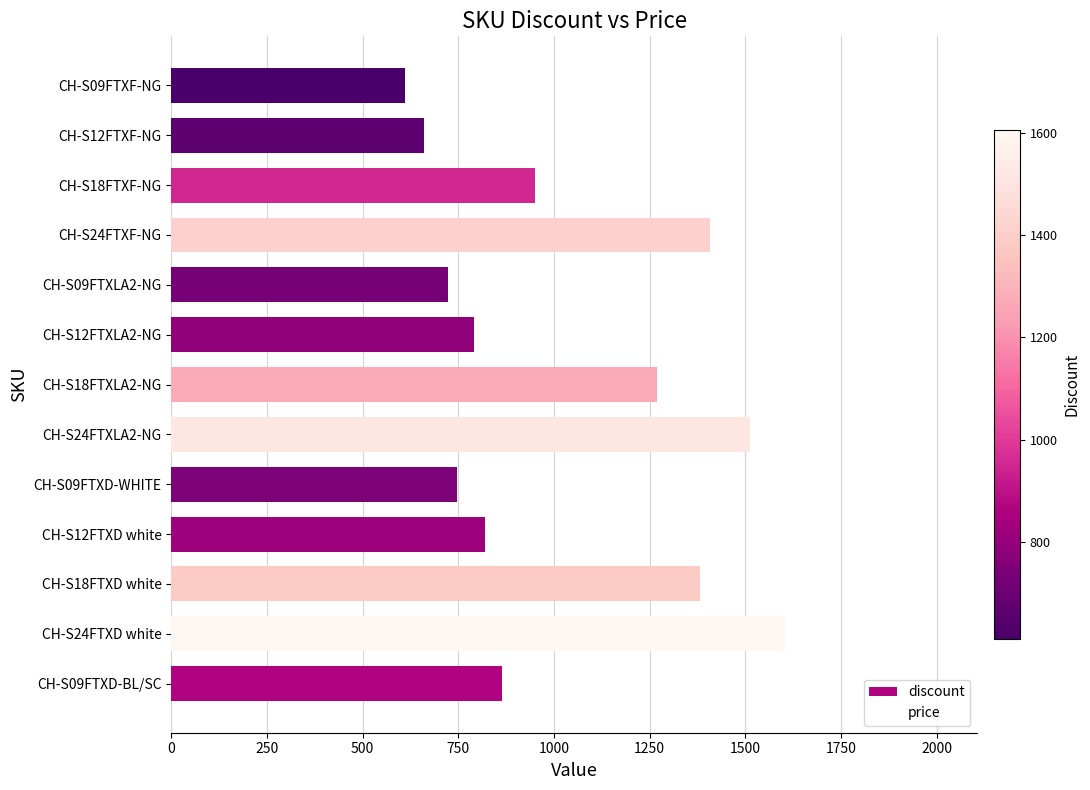

What is the smallest value displayed?

610